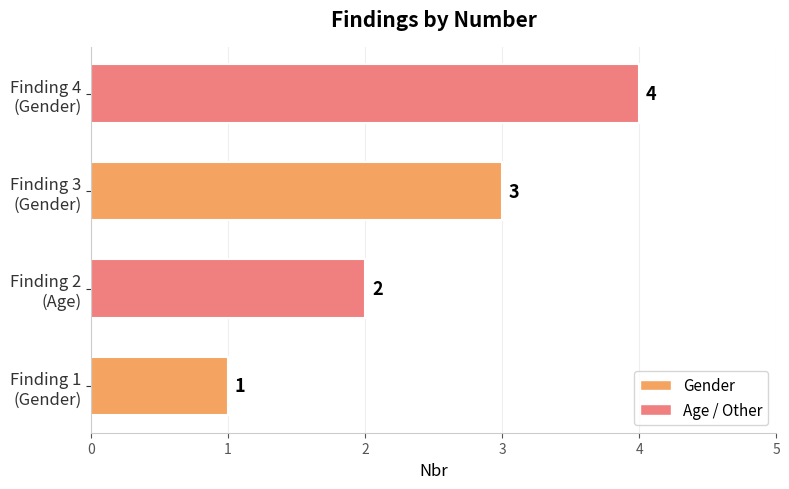

Count the values in the range 2 to 4.

3